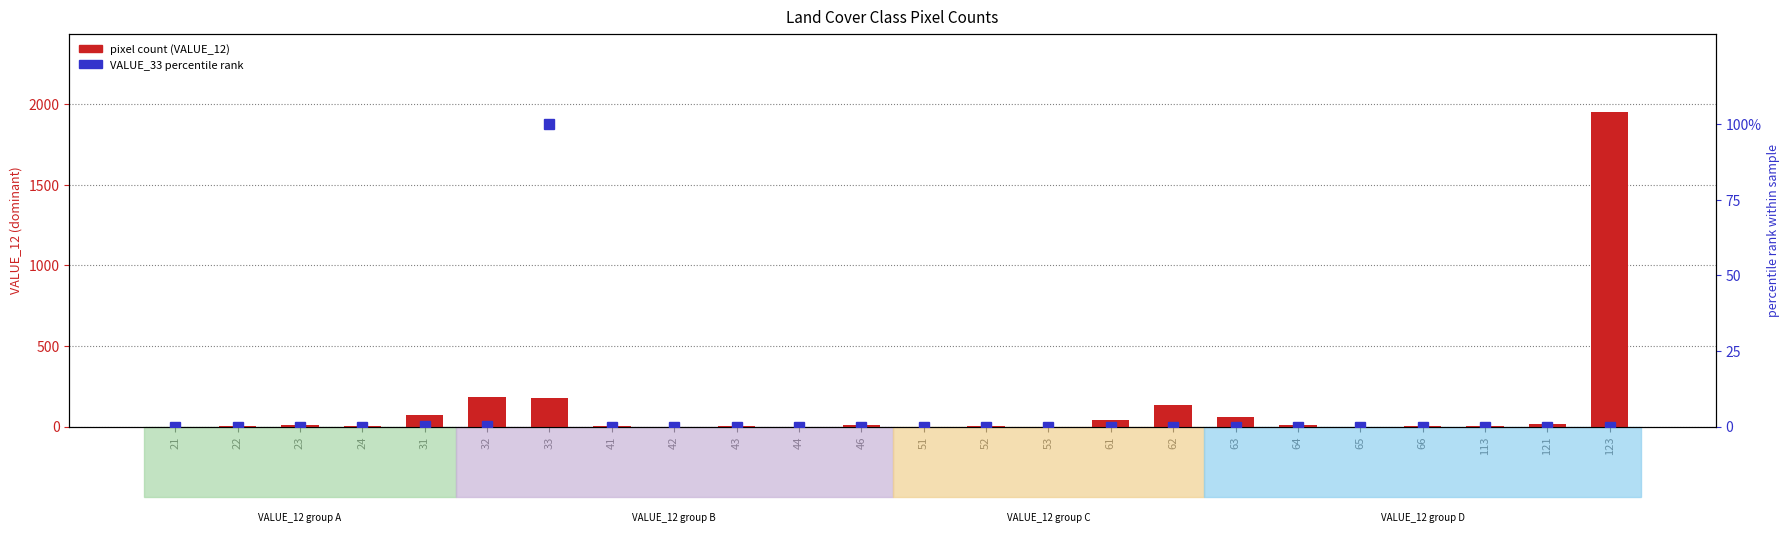

What is the average value of the pixel count (VALUE_12) series?

111.5